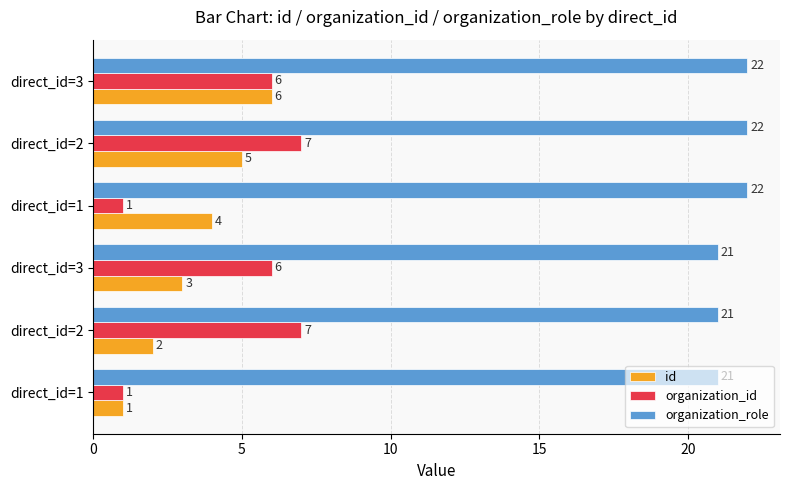

What is the difference between the maximum and minimum values in the organization_role series?

1